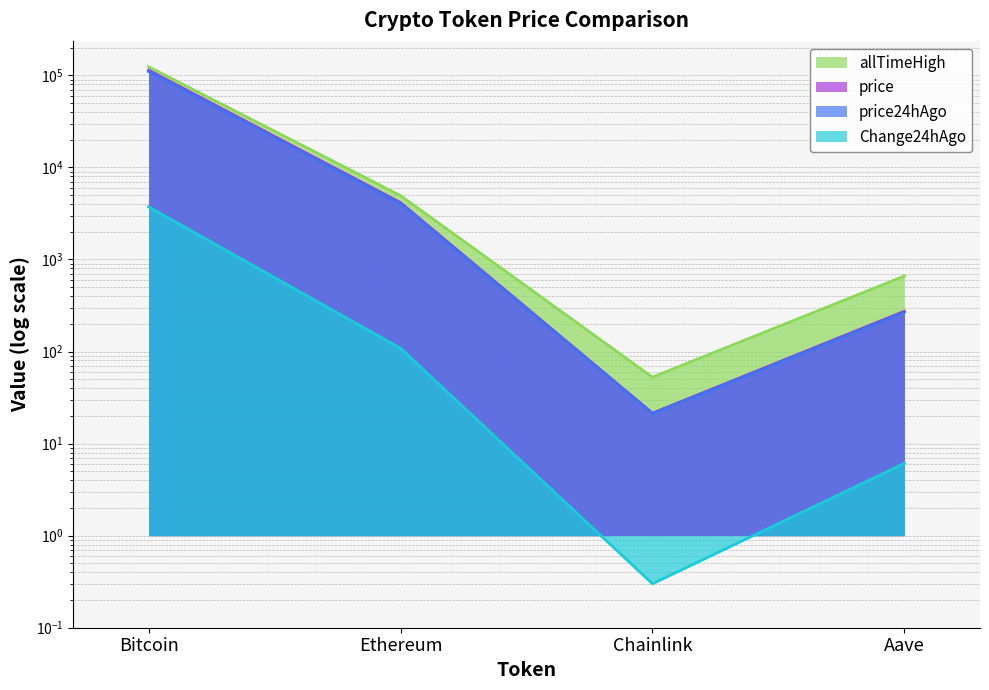

Reading right to left, extract all data points from this chart.

price: Aave=273.9	Chainlink=21.4	Ethereum=4146.6	Bitcoin=113916.0
price24hAgo: Aave=267.8	Chainlink=21.1	Ethereum=4038.2	Bitcoin=110181.0
Change24hAgo: Aave=6.1	Chainlink=0.3	Ethereum=108.4	Bitcoin=3735.0
allTimeHigh: Aave=661.7	Chainlink=52.7	Ethereum=4946.1	Bitcoin=124128.0